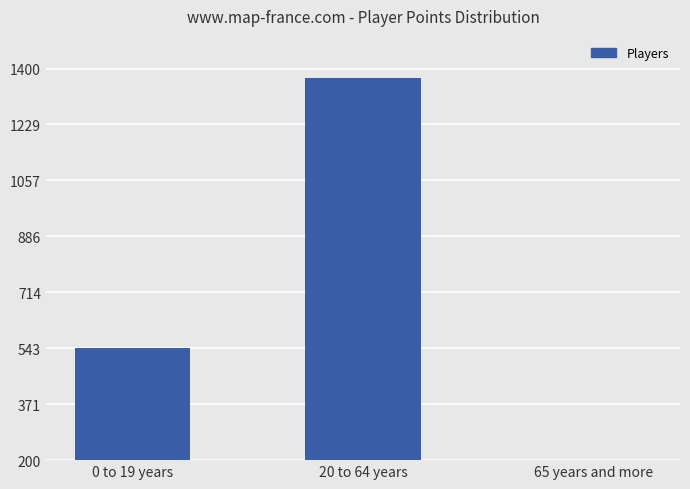

Read the value at 20 to 64 years, to the nearest 10.

1370